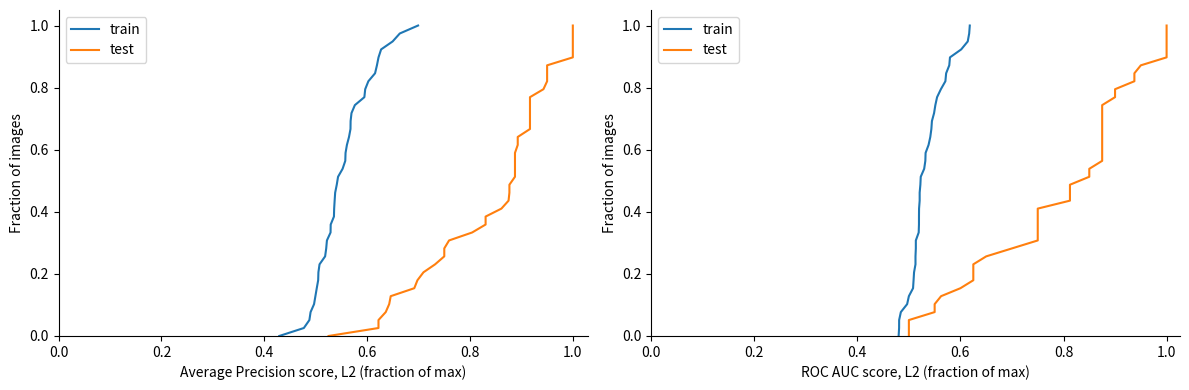

Is the value of train at 8 greater than the value of test at 25?

No